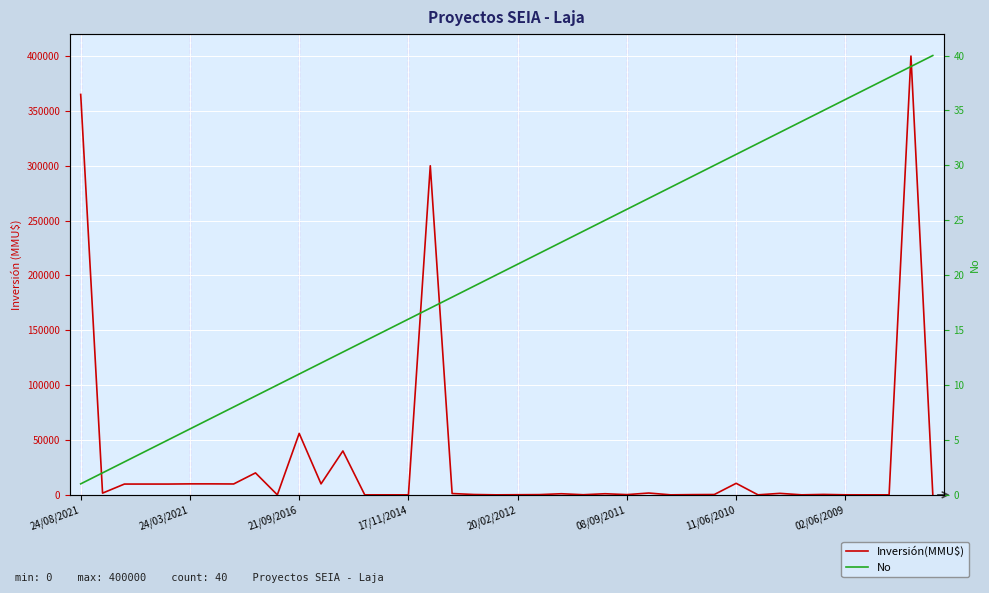

True or false: No has more than 2 points higher than both neighbors.

False